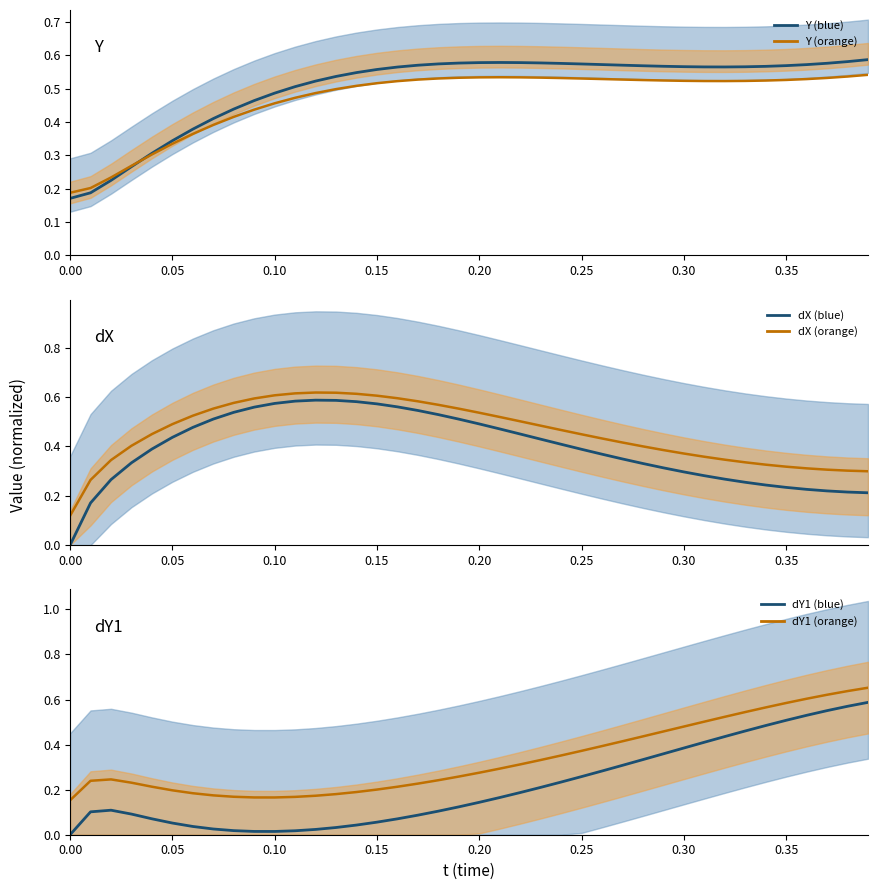

Reading right to left, list all the values displayed in this chart.

Y (blue): 0.6	0.6	0.6	0.6	0.6	0.6	0.6	0.6	0.6	0.6	0.6	0.6	0.6	0.6	0.6	0.6	0.6	0.6	0.6	0.6	0.6	0.6	0.6	0.6	0.6	0.5	0.5	0.5	0.5	0.5	0.5	0.4	0.4	0.4	0.3	0.3	0.3	0.2	0.2	0.2
Y (orange): 0.5	0.5	0.5	0.5	0.5	0.5	0.5	0.5	0.5	0.5	0.5	0.5	0.5	0.5	0.5	0.5	0.5	0.5	0.5	0.5	0.5	0.5	0.5	0.5	0.5	0.5	0.5	0.5	0.5	0.5	0.4	0.4	0.4	0.4	0.3	0.3	0.3	0.2	0.2	0.2
dX (blue): 0.2	0.2	0.2	0.2	0.2	0.2	0.3	0.3	0.3	0.3	0.3	0.3	0.3	0.4	0.4	0.4	0.4	0.5	0.5	0.5	0.5	0.5	0.5	0.6	0.6	0.6	0.6	0.6	0.6	0.6	0.6	0.5	0.5	0.5	0.4	0.4	0.3	0.3	0.2	0.0
dX (orange): 0.3	0.3	0.3	0.3	0.3	0.3	0.3	0.3	0.4	0.4	0.4	0.4	0.4	0.4	0.4	0.5	0.5	0.5	0.5	0.5	0.6	0.6	0.6	0.6	0.6	0.6	0.6	0.6	0.6	0.6	0.6	0.6	0.6	0.5	0.5	0.4	0.4	0.3	0.3	0.1
dY1 (blue): 0.6	0.6	0.6	0.5	0.5	0.5	0.5	0.4	0.4	0.4	0.4	0.3	0.3	0.3	0.3	0.2	0.2	0.2	0.2	0.1	0.1	0.1	0.1	0.1	0.1	0.0	0.0	0.0	0.0	0.0	0.0	0.0	0.0	0.0	0.1	0.1	0.1	0.1	0.1	0.0
dY1 (orange): 0.7	0.6	0.6	0.6	0.6	0.6	0.5	0.5	0.5	0.5	0.5	0.4	0.4	0.4	0.4	0.4	0.3	0.3	0.3	0.3	0.3	0.2	0.2	0.2	0.2	0.2	0.2	0.2	0.2	0.2	0.2	0.2	0.2	0.2	0.2	0.2	0.2	0.2	0.2	0.2